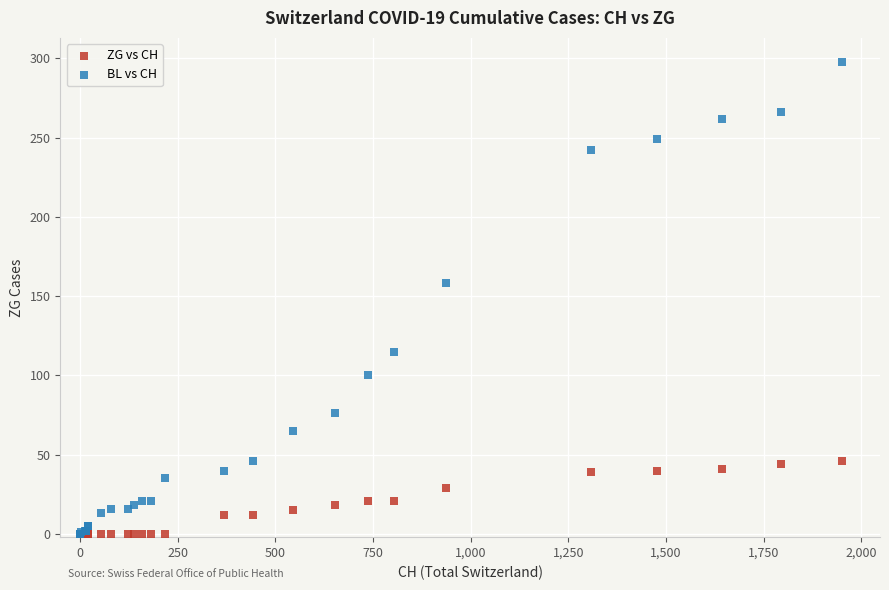

Across all series, what Y value is closest to 149?

158